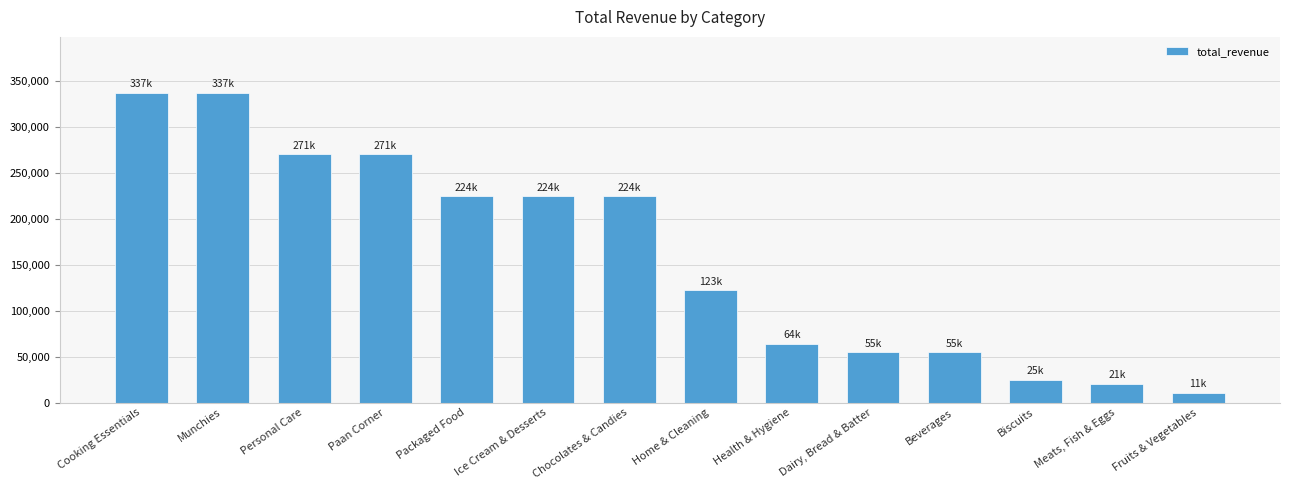

What is the ratio of the value at Biscuits to the value at Personal Care?

0.1